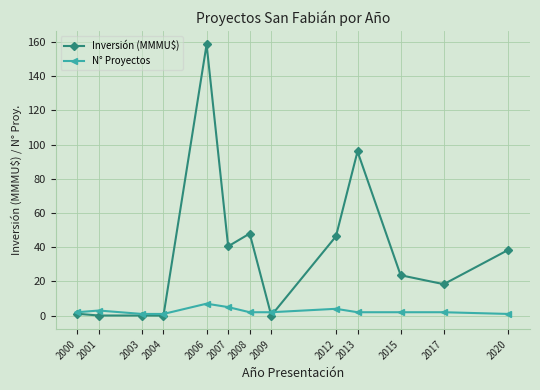

Does the chart display data point markers on the line(s)?

Yes